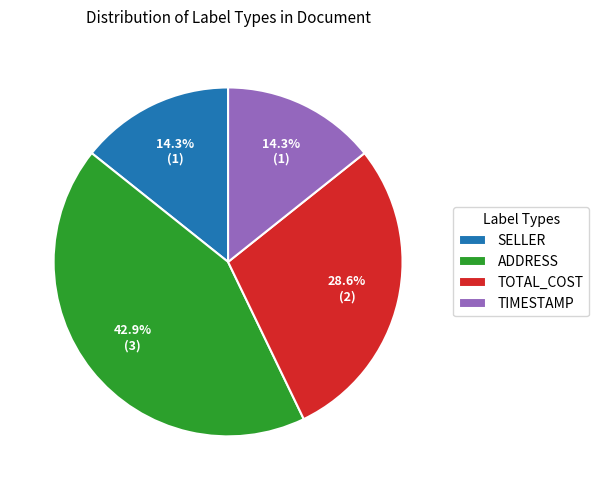

What is the largest slice in the pie chart?

ADDRESS